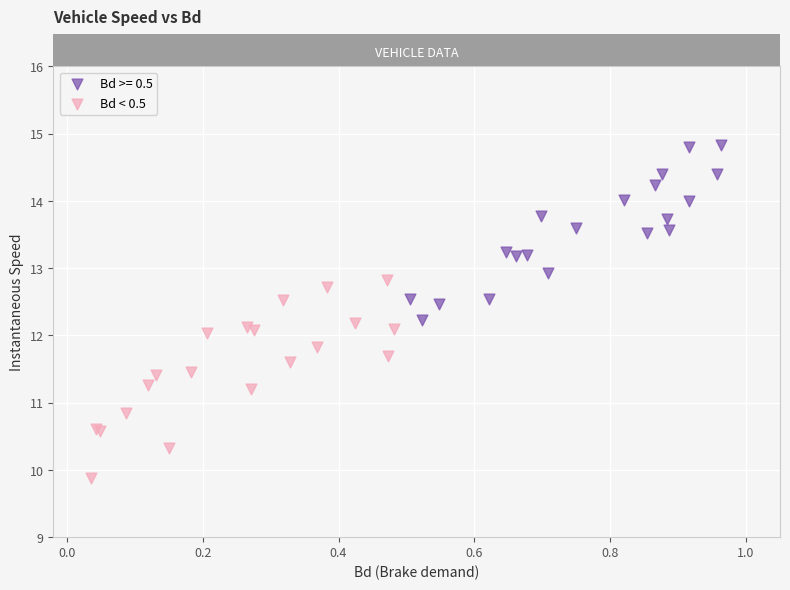

Which series contains the lowest Y value?

Bd < 0.5